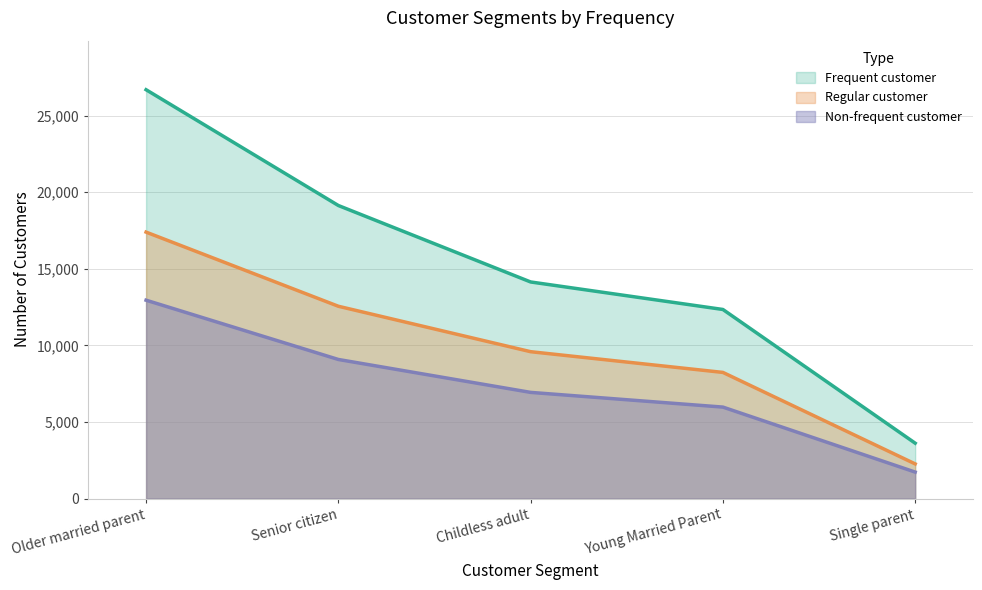

What position from the left is Older married parent?

1